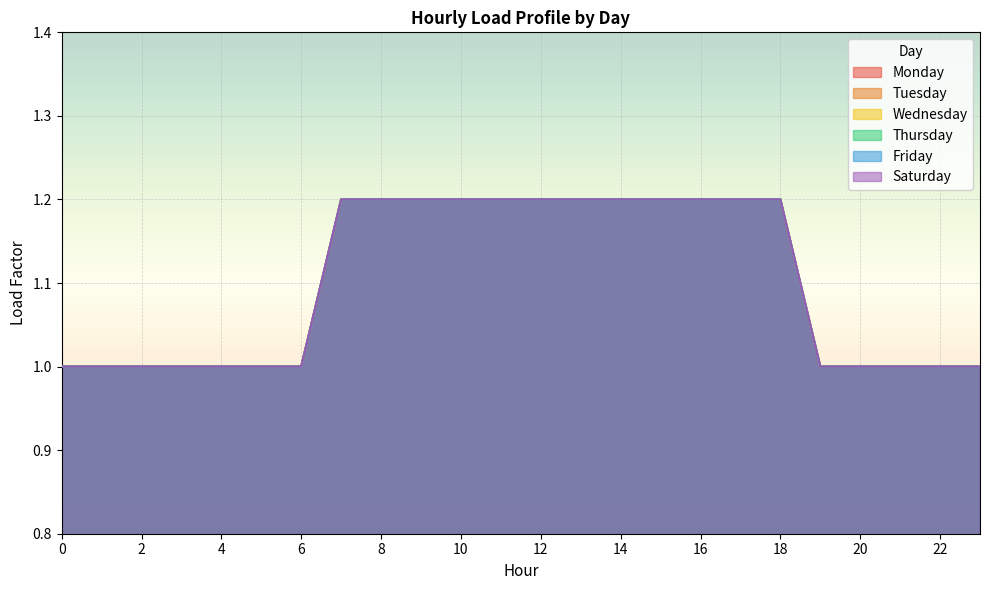

What value does the Thursday series have at 18?

1.2